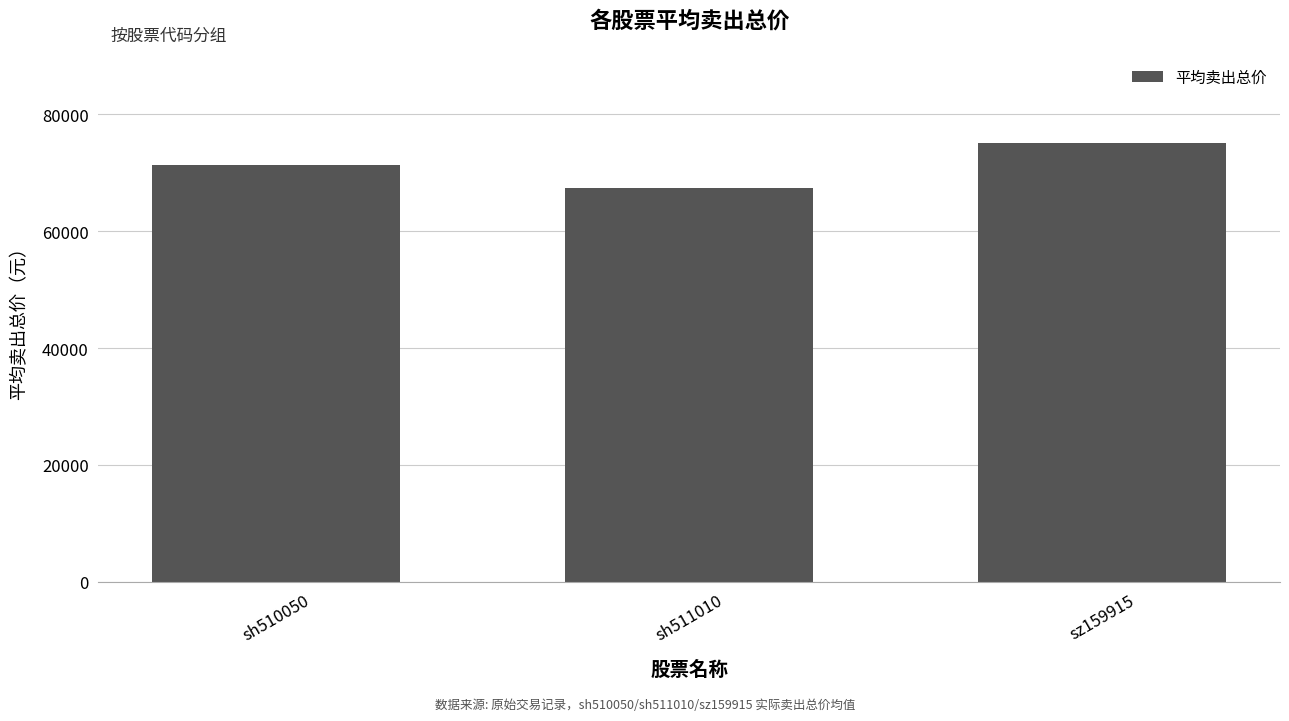

Between sh511010 and sz159915, which is larger?

sz159915